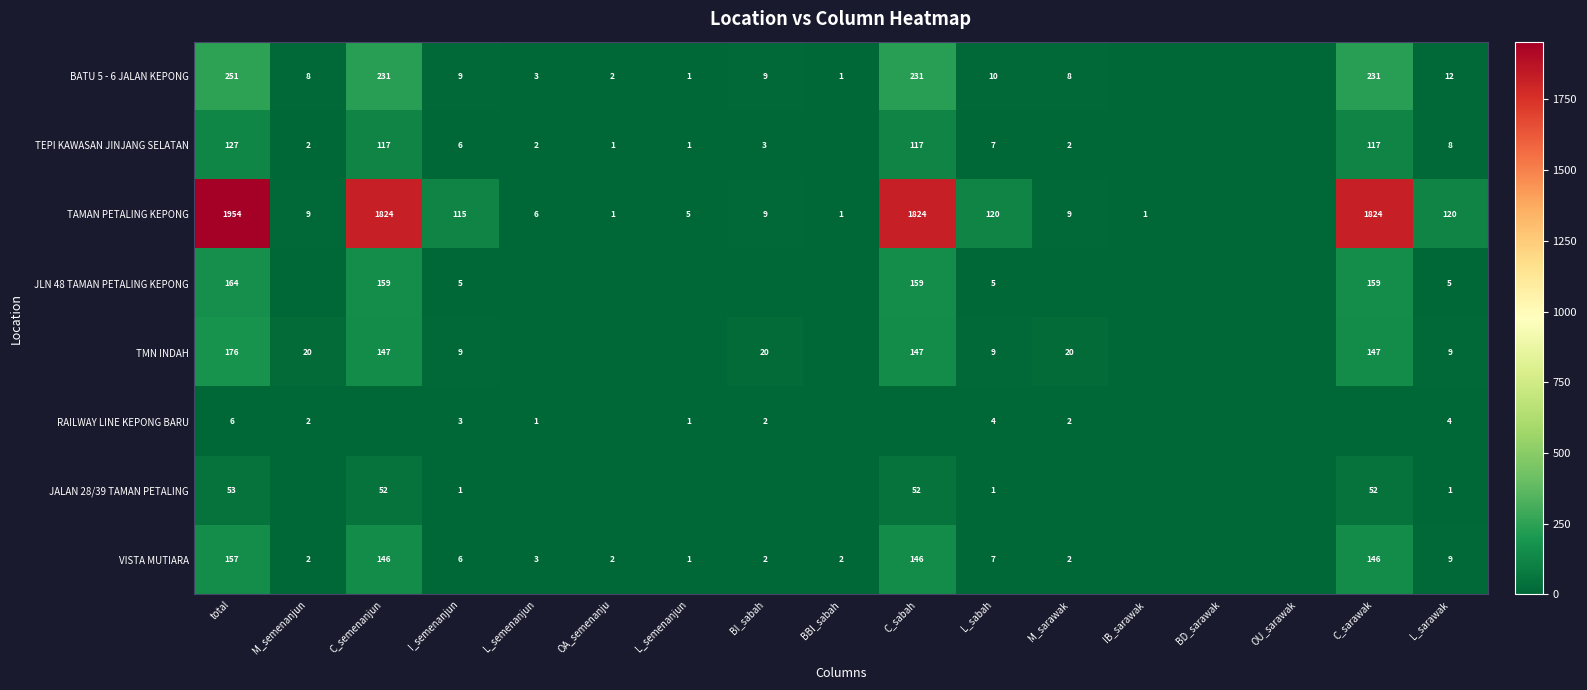

Which series has the largest total across all categories?

TAMAN PETALING KEPONG